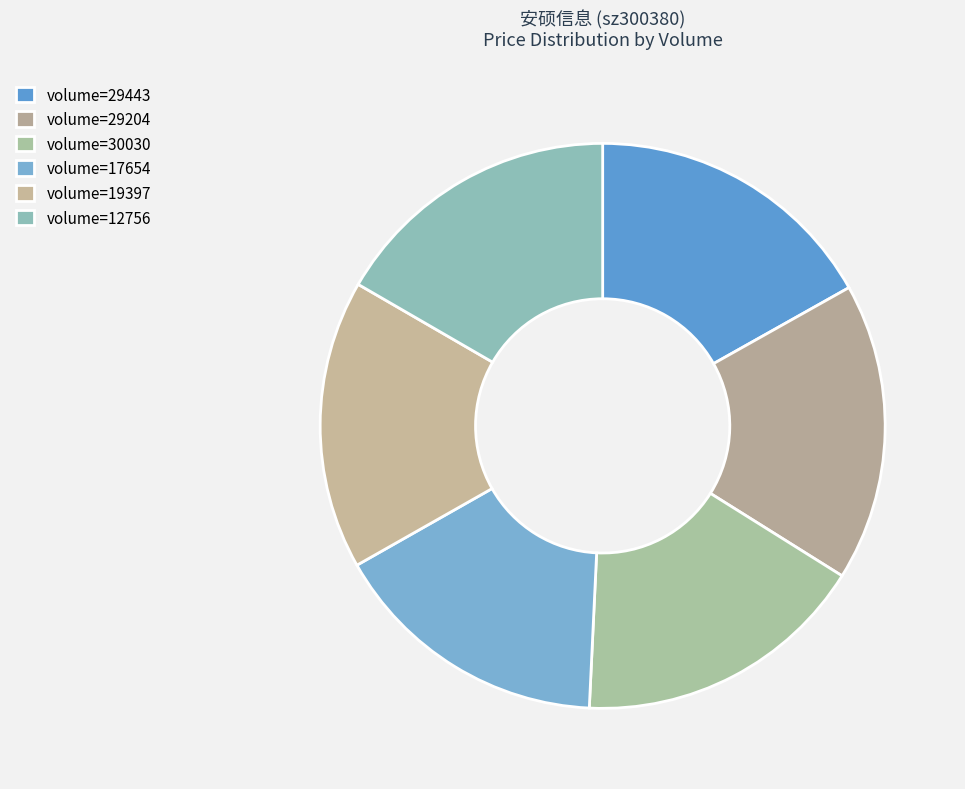

How many slices are in this pie chart?

6